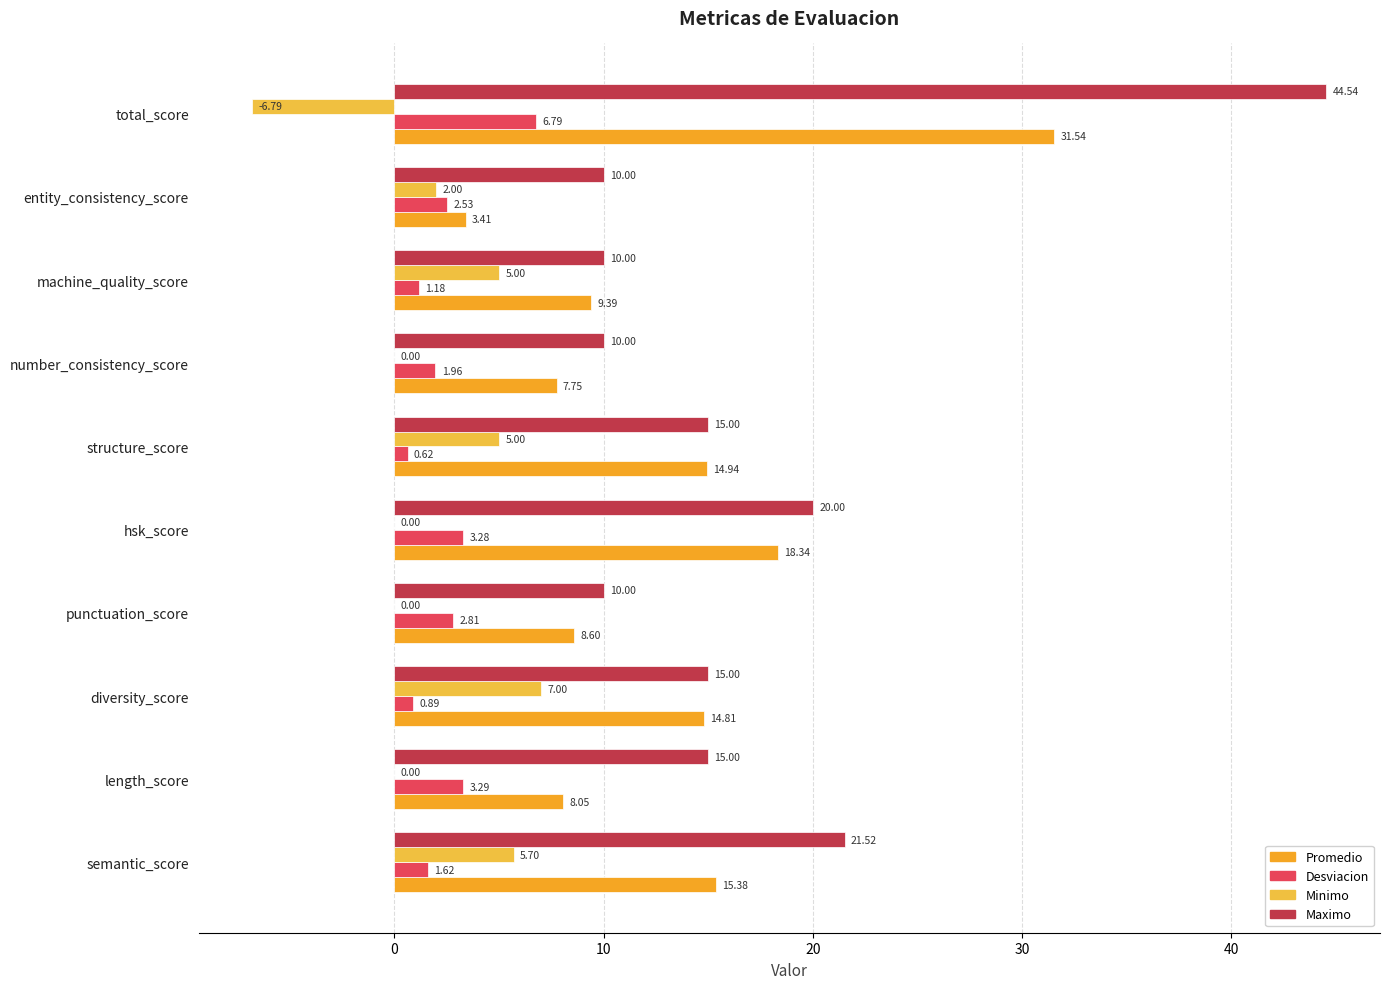

What position from the right is length_score?

9